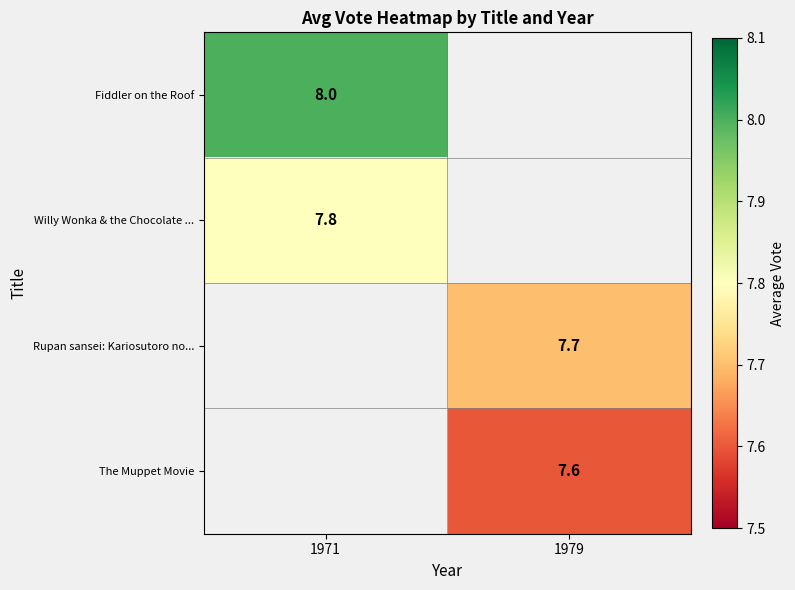

True or false: Rupan sansei: Kariosutoro no... has a value of 4.3 at 1979.

False